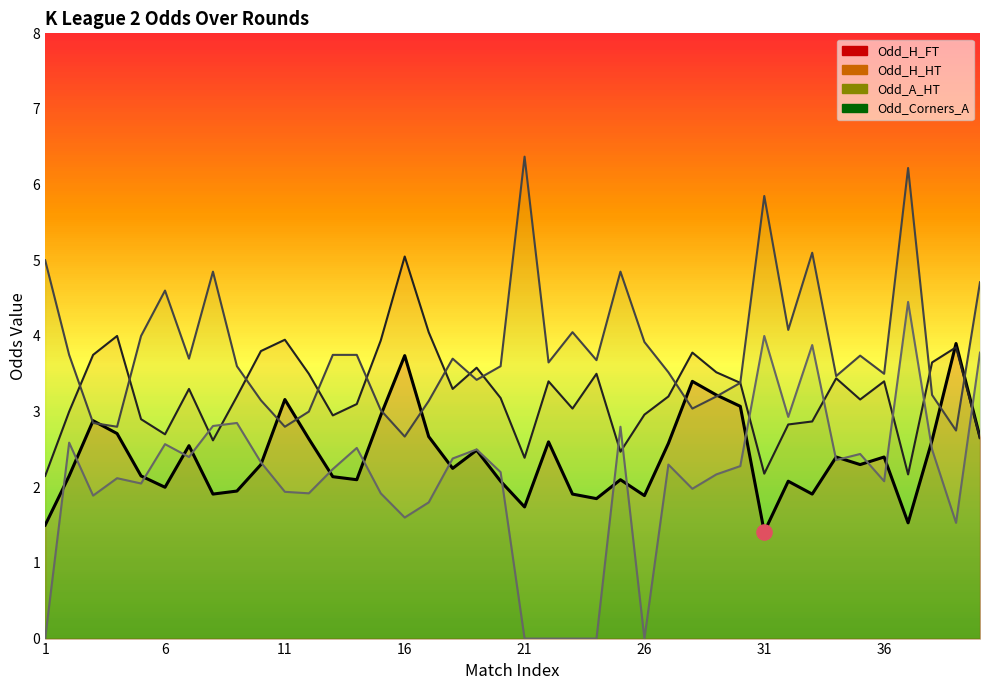

What are all the series names shown in the legend?

Odd_H_FT, Odd_H_HT, Odd_A_HT, Odd_Corners_A